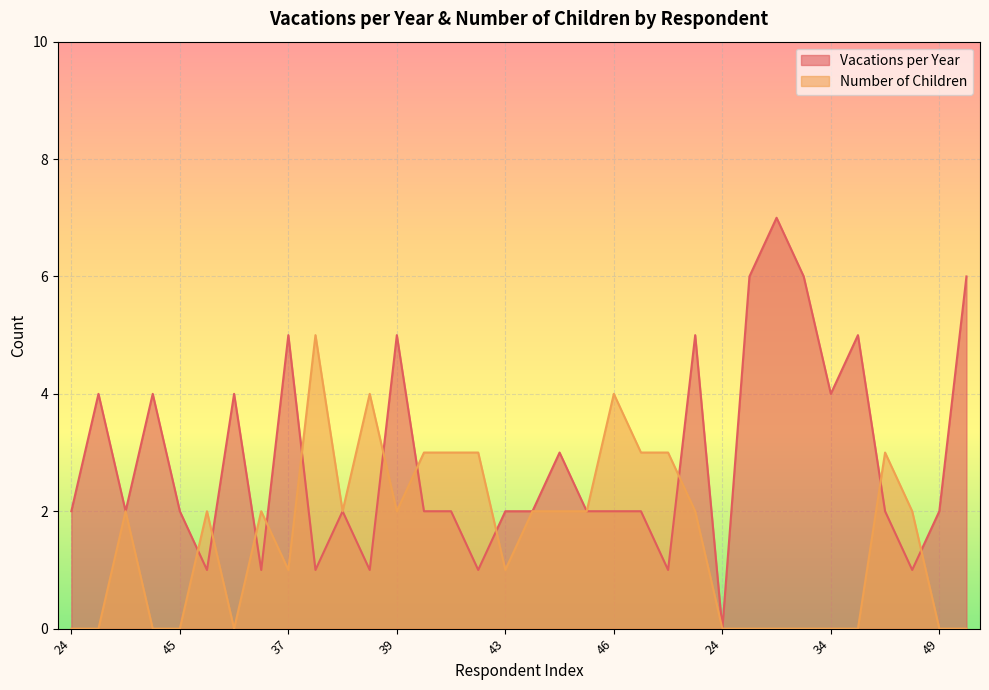

How many lines are shown in the chart?

2